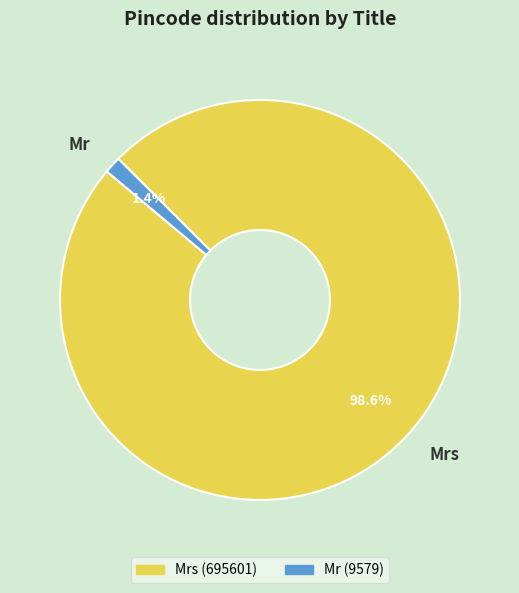

Rank the categories by value from highest to lowest.

Mrs, Mr